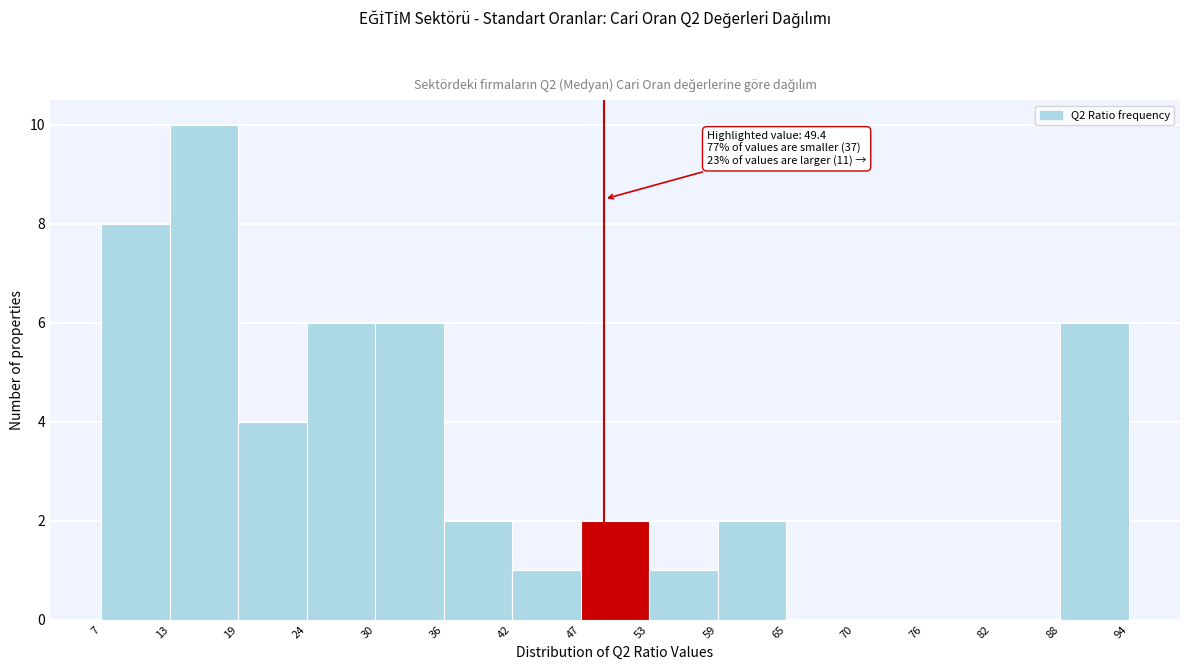

Which range on the x-axis has the tallest bar?

13 to 19